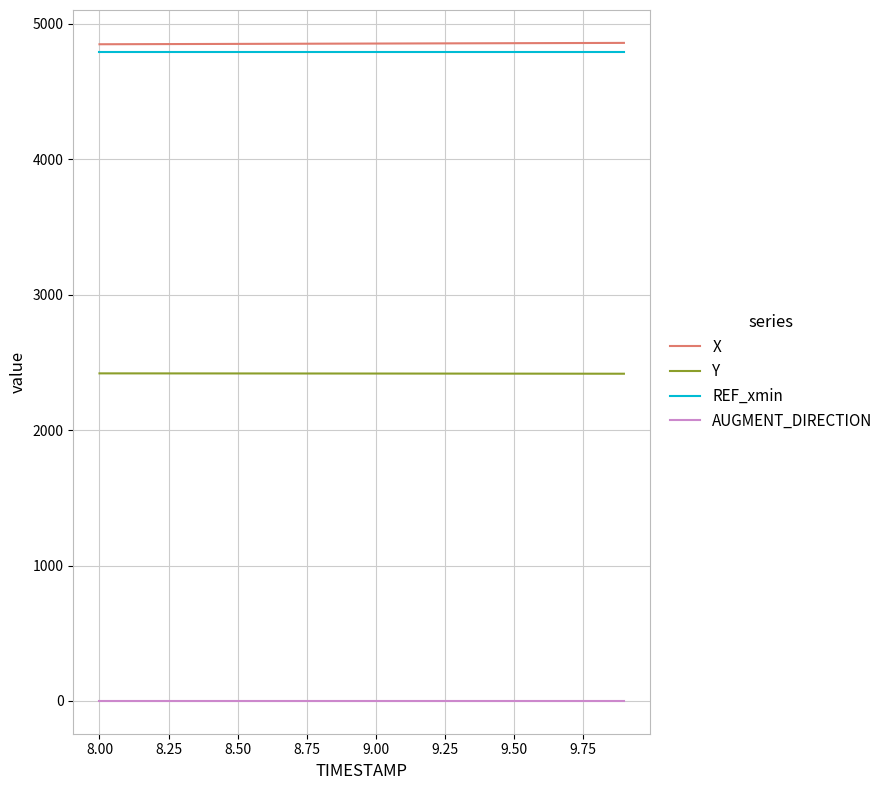

What is the highest value of the X series?

4858.7